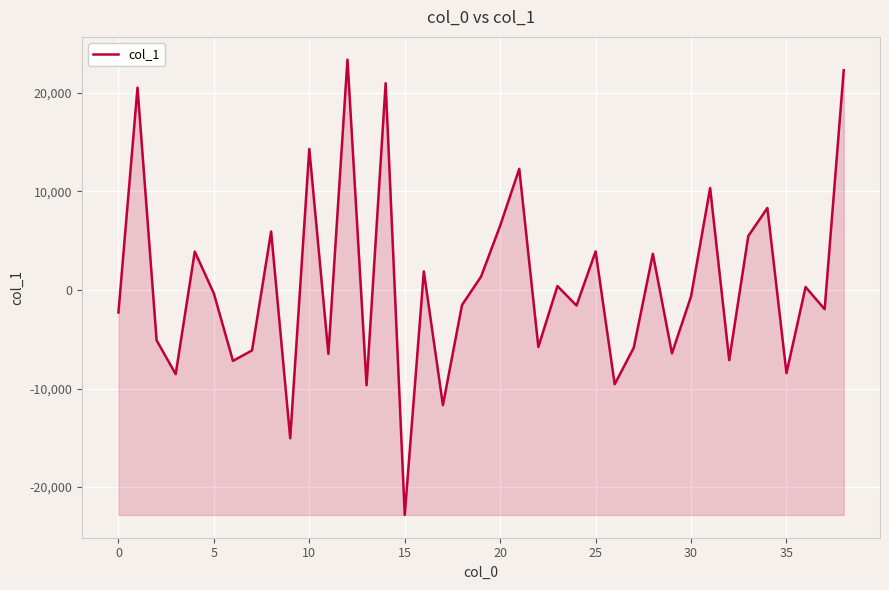

What is the greatest value displayed?

23349.6